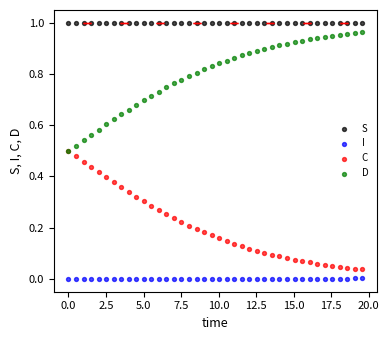

Which series contains the highest Y value?

S